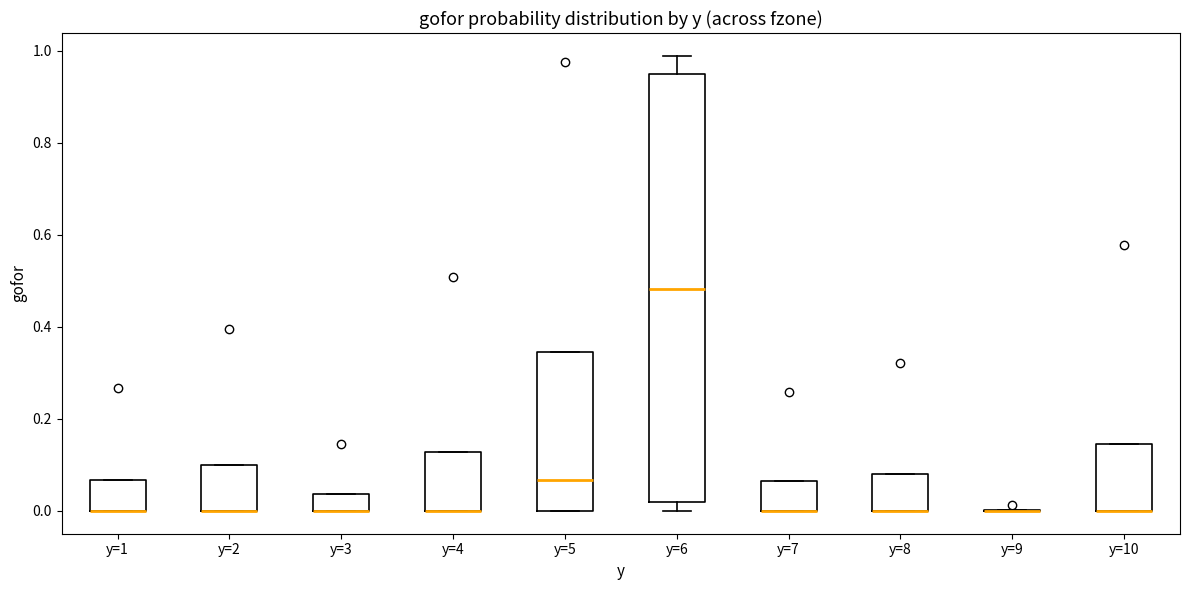

Reading left to right, read every box against the y-axis: the position of its median line, the range the box covers, and the ends of its whiskers. The values are not printed on the chart, so give them approximately, as read against the axis.

y=1: median 0.00 (drawn on the box's lower edge), box 0.00 to 0.06, whiskers 0.00 to 0.06
y=2: median 0.00 (drawn on the box's lower edge), box 0.00 to 0.10, whiskers 0.00 to 0.10
y=3: median 0.00 (drawn on the box's lower edge), box 0.00 to 0.04, whiskers 0.00 to 0.04
y=4: median 0.00 (drawn on the box's lower edge), box 0.00 to 0.12, whiskers 0.00 to 0.12
y=5: median 0.06, box 0.00 to 0.34, whiskers 0.00 to 0.34
y=6: median 0.48, box 0.02 to 0.96, whiskers 0.00 to 0.98
y=7: median 0.00 (drawn on the box's lower edge), box 0.00 to 0.06, whiskers 0.00 to 0.06
y=8: median 0.00 (drawn on the box's lower edge), box 0.00 to 0.08, whiskers 0.00 to 0.08
y=9: box collapsed to a line at 0.00, whiskers 0.00 to 0.00
y=10: median 0.00 (drawn on the box's lower edge), box 0.00 to 0.14, whiskers 0.00 to 0.14